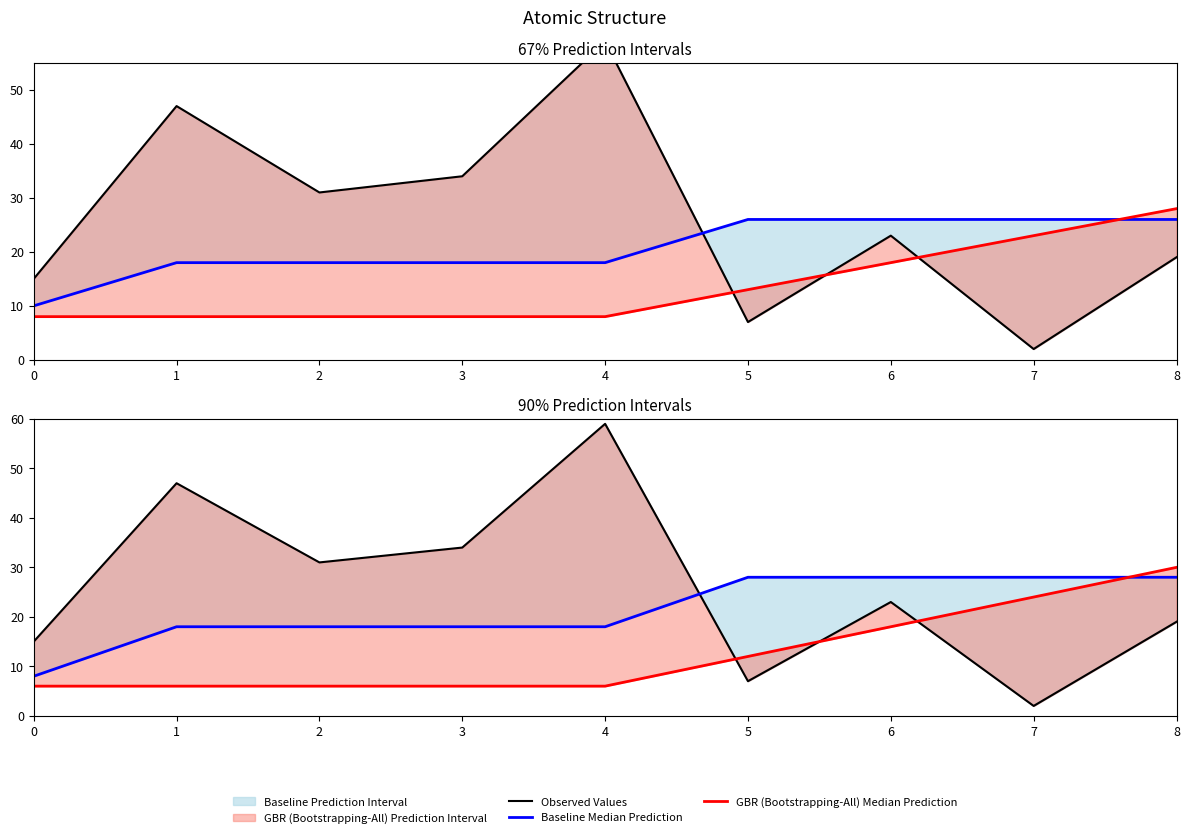

True or false: Observed Values and Baseline Median Prediction intersect in this chart.

True